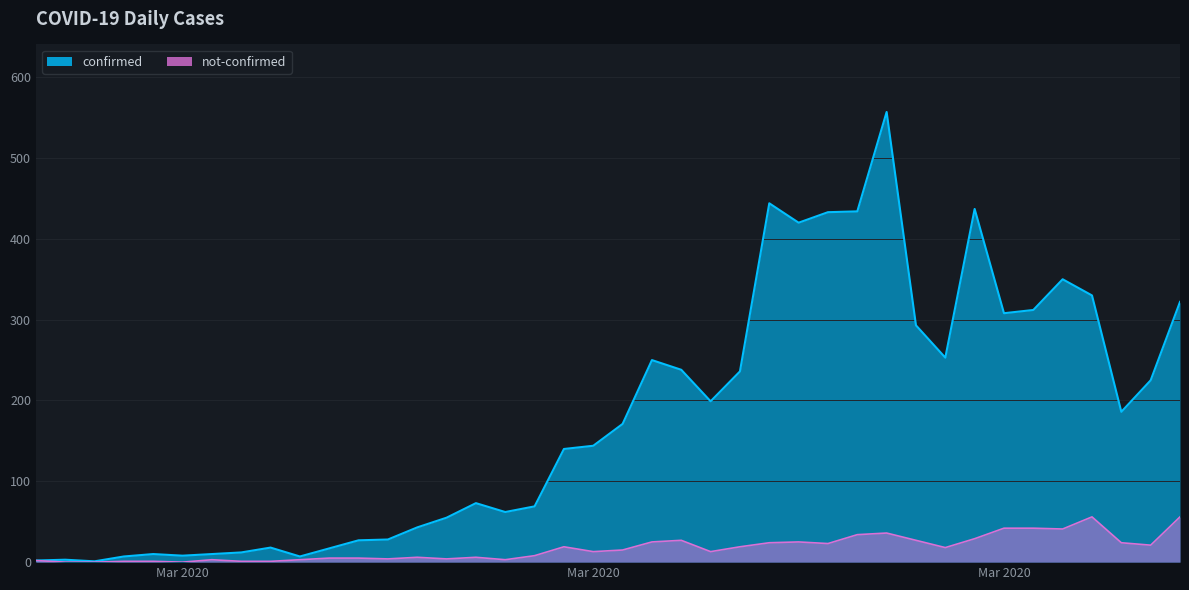

What is the value of the confirmed point at the 32nd from the left?

253